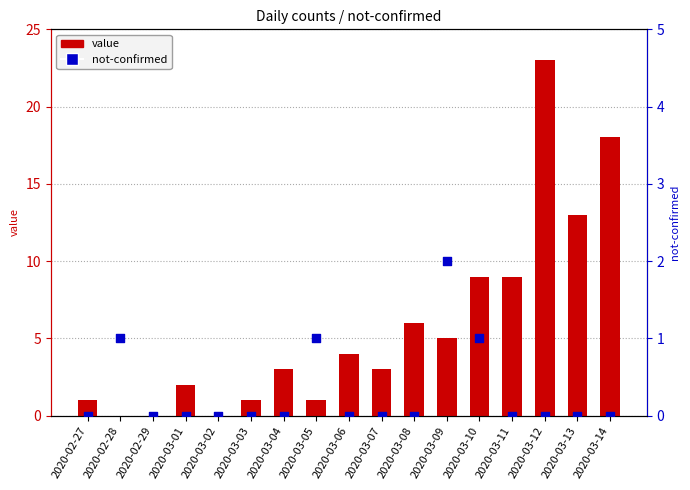

Which series has the largest total across all categories?

value